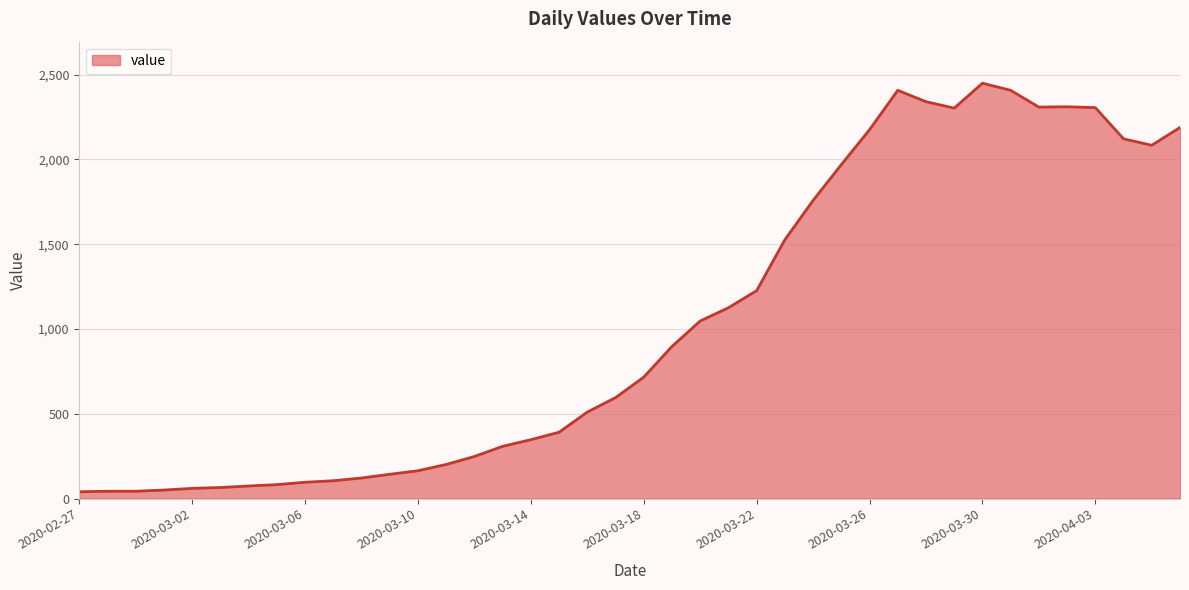

What is the difference between the maximum and minimum values?

2409